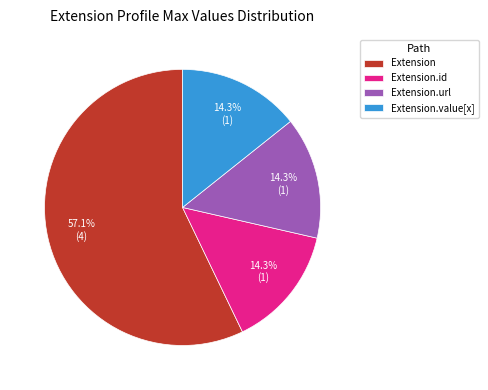

Which category has the biggest portion of the pie?

Extension